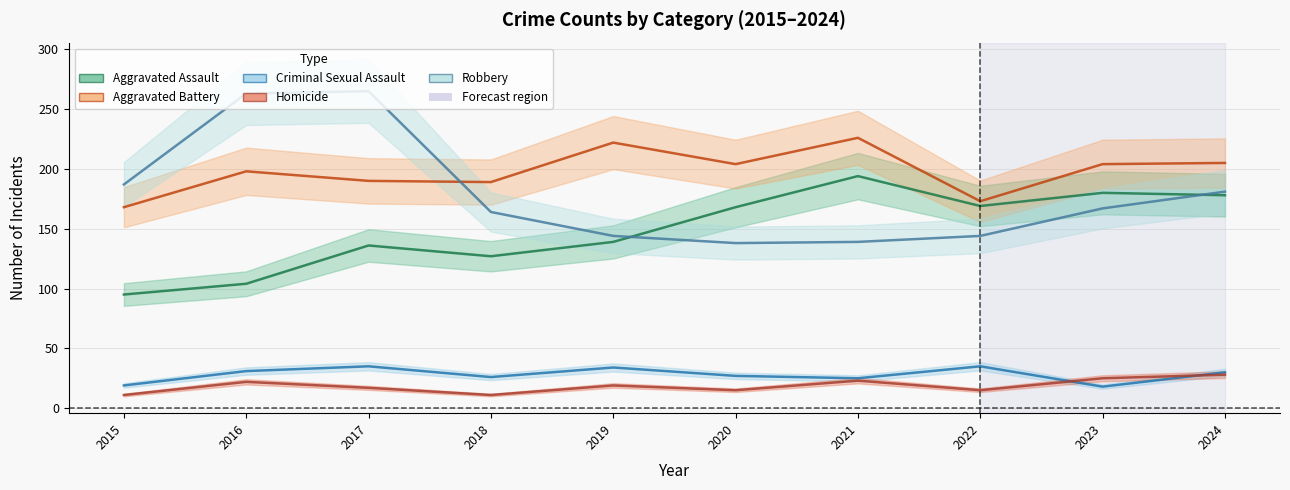

What is the average value of the Criminal Sexual Assault series?

28